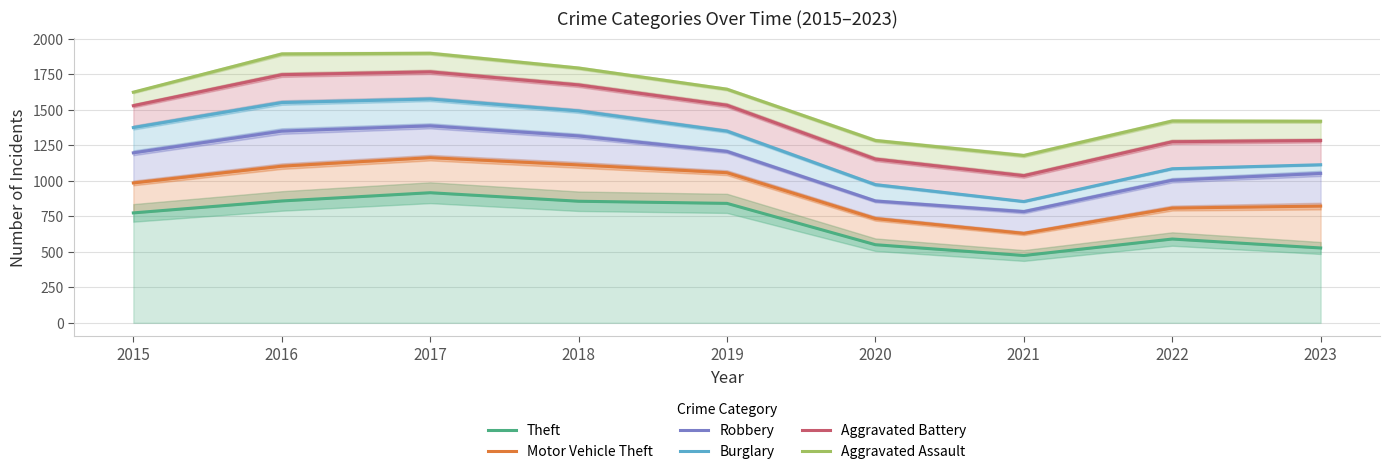

Where is the first local maximum for Aggravated Battery?

2017